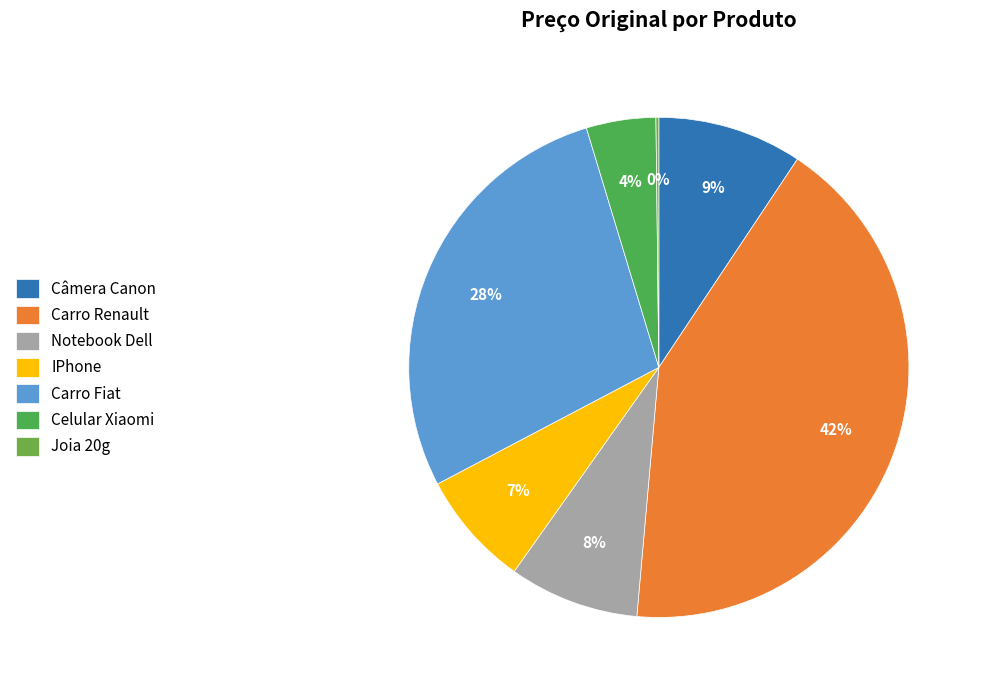

Is it true that Celular Xiaomi is 1% of the pie?

False